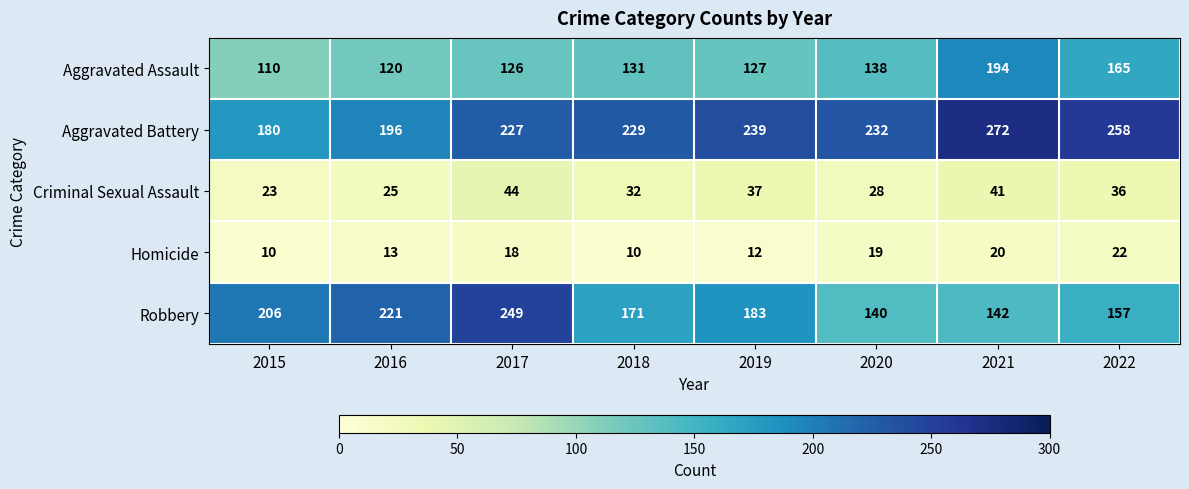

What is the smallest value displayed?

10